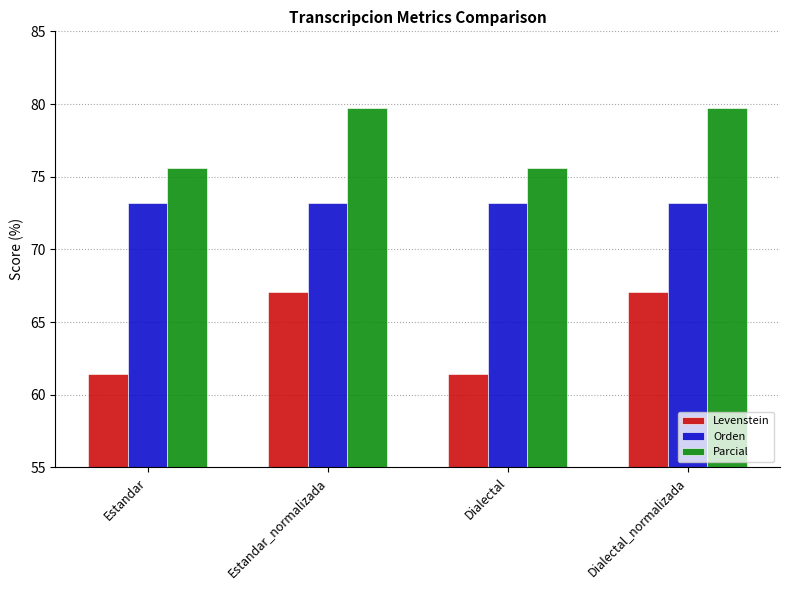

What is the maximum value for Parcial?

79.8